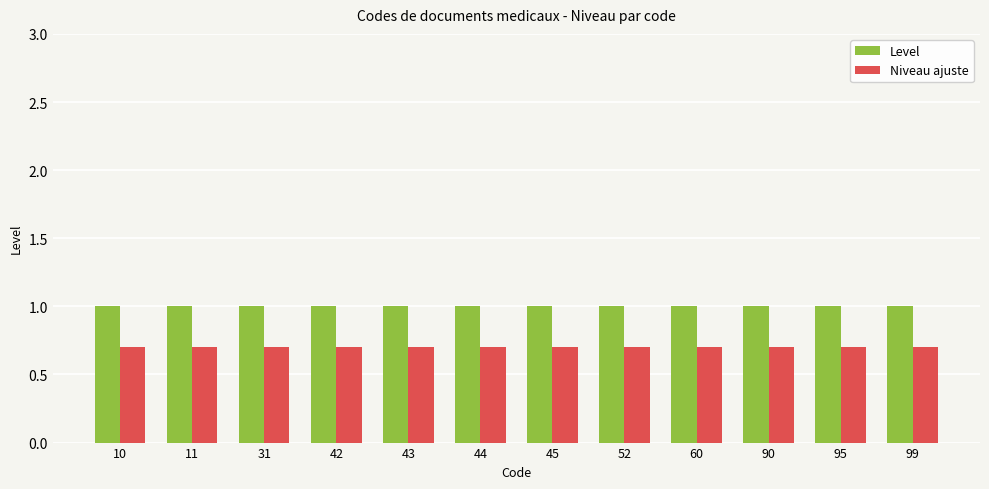

What is the highest value of the Niveau ajuste series?

0.7